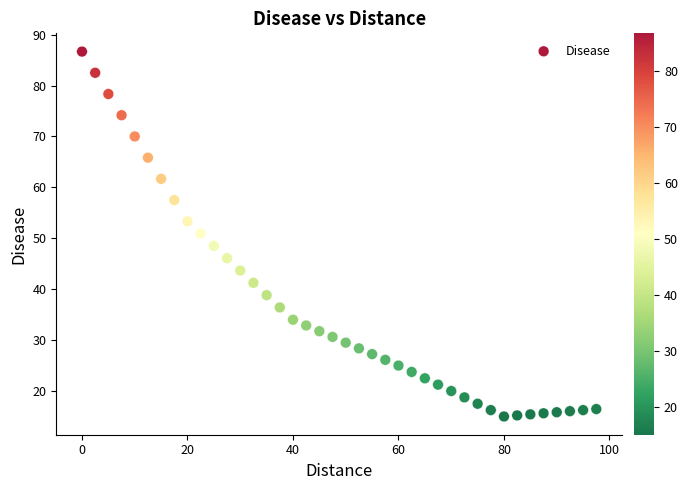

What is the range of Y values (max minus min)?

71.7